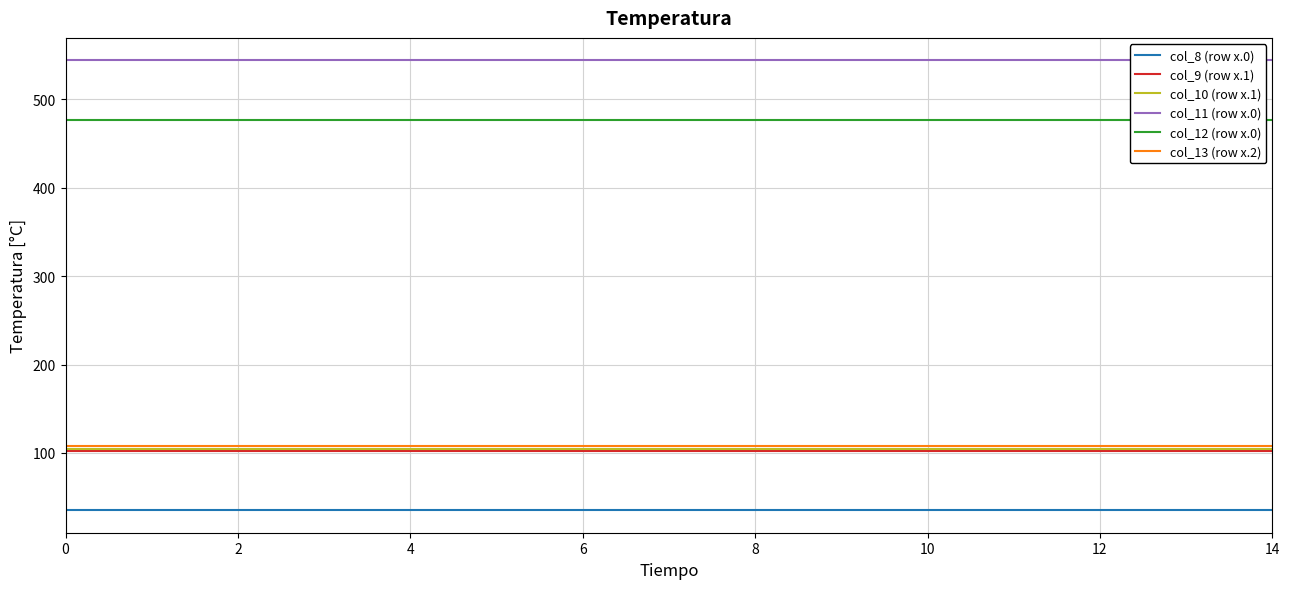

True or false: col_8 (row x.0) and col_10 (row x.1) intersect in this chart.

False